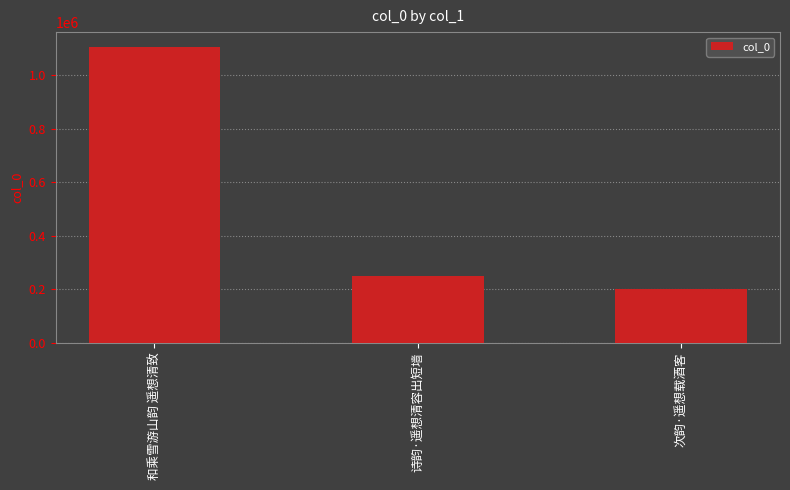

List the labels in order of value, largest first.

和乘雪游山韵 遥想清致, 诗韵·遥想清容出短墙, 次韵·遥想载酒客